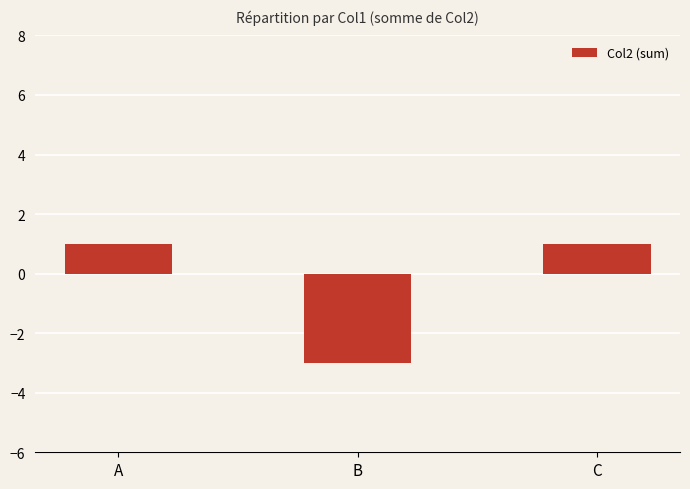

Count the number of data series in this chart.

1